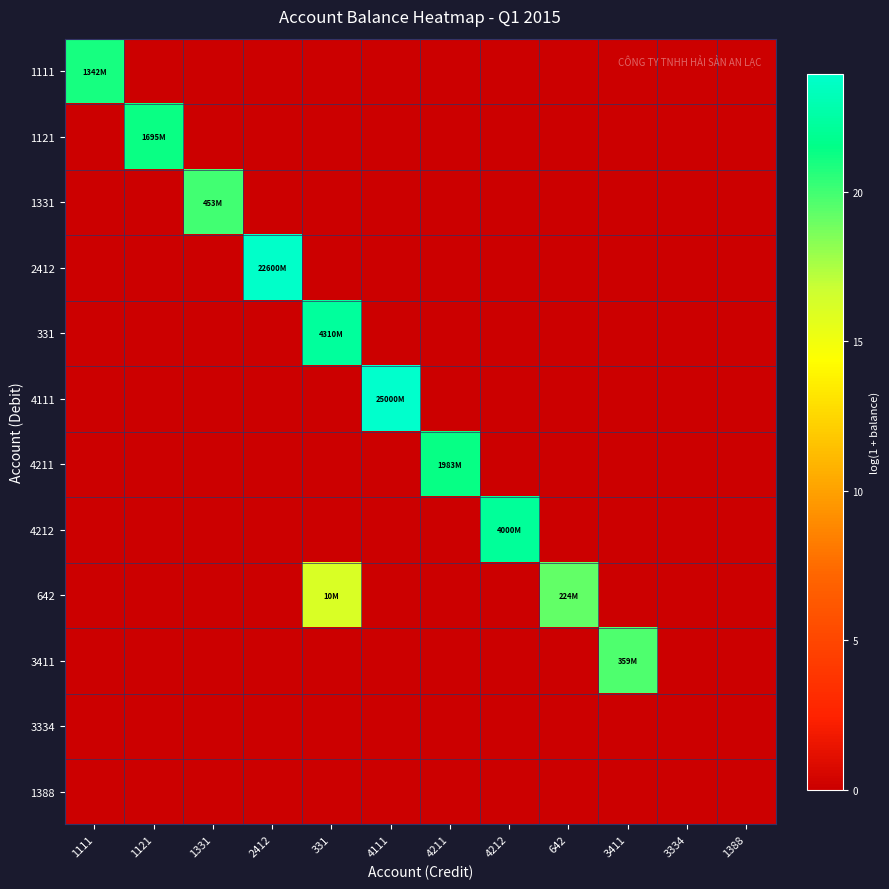

Which category has the lowest value across all series?

1121